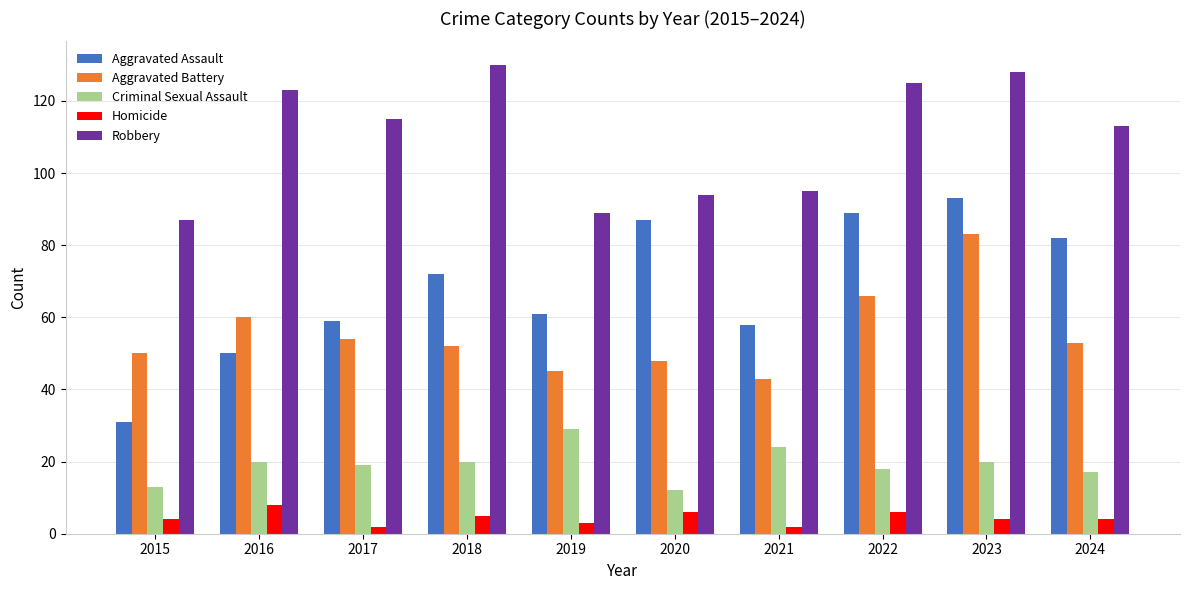

Between 2015 and 2019, which series saw the biggest shift?

Aggravated Assault